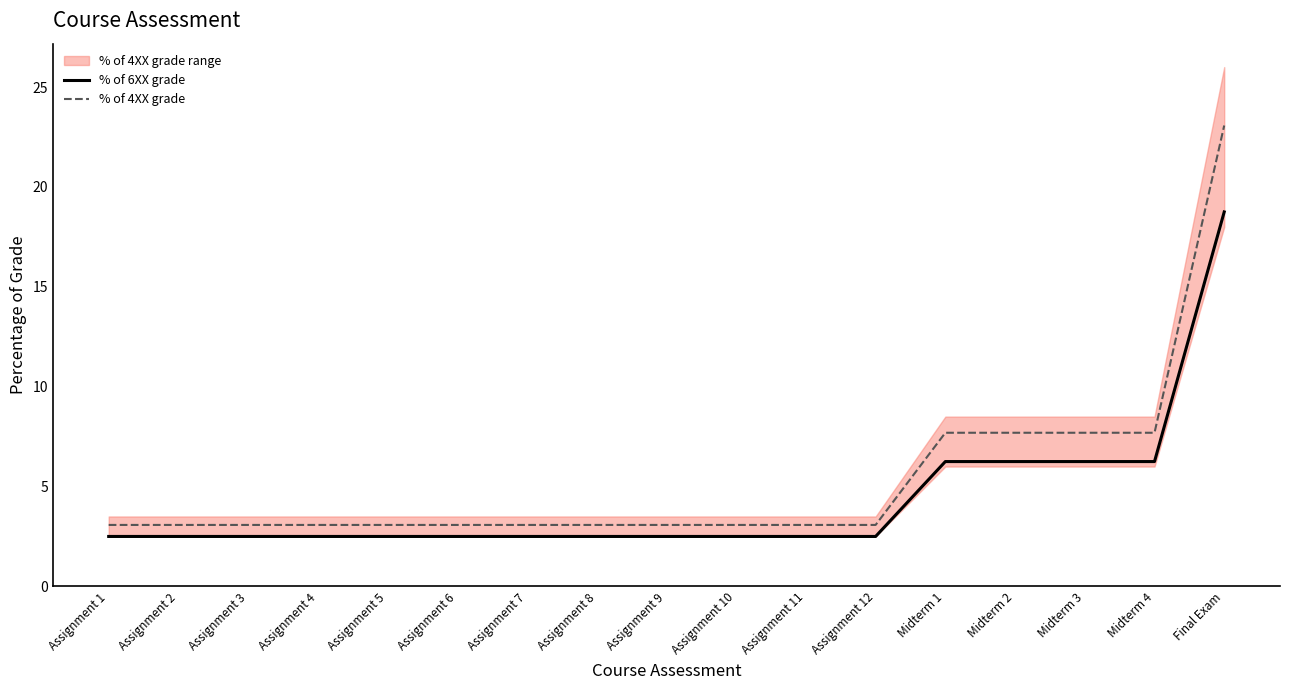

Which has a higher value, Midterm 3 or Assignment 1?

Midterm 3